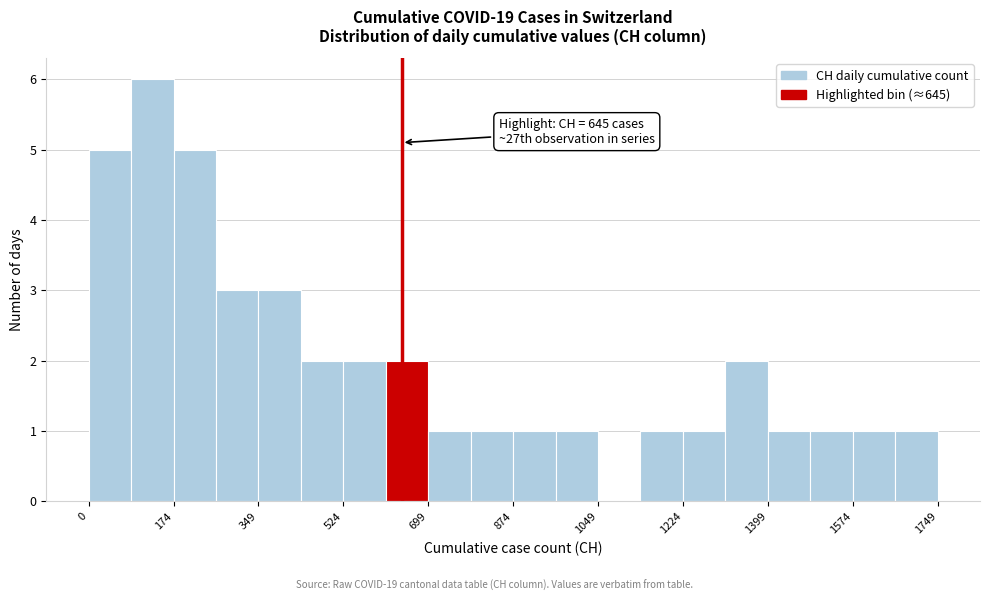

Over which range of the x-axis is the bar tallest?

80 to 180